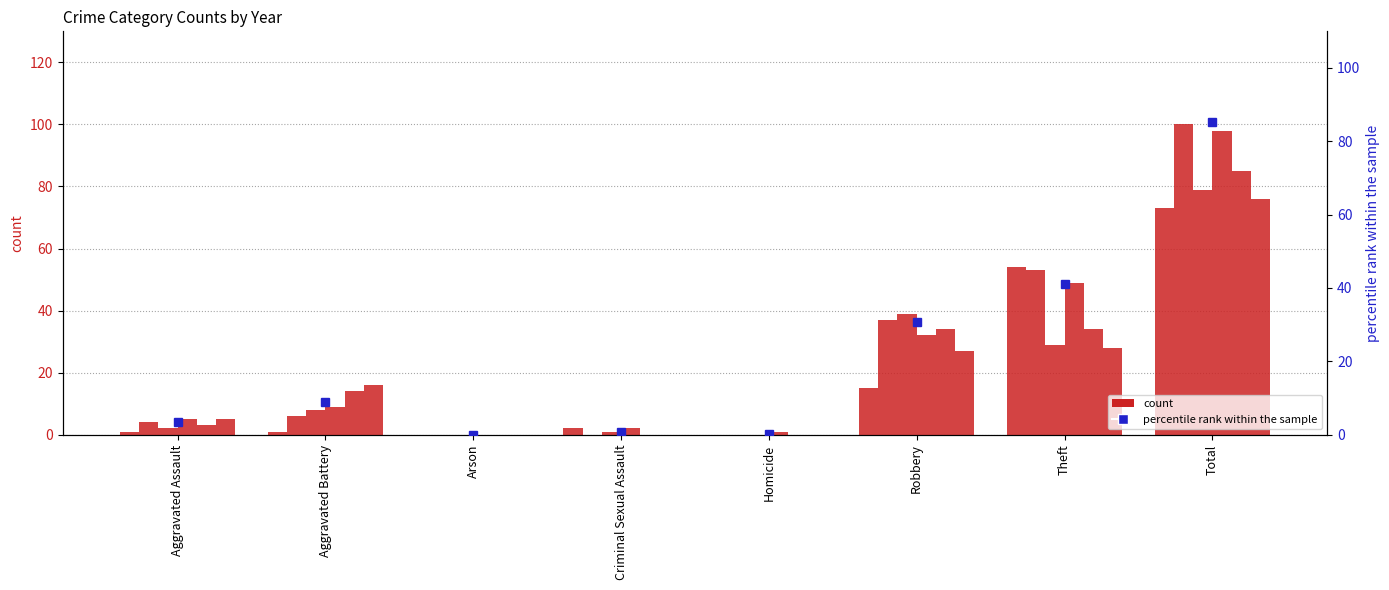

What is the label of the 4th bar from the right?

Homicide